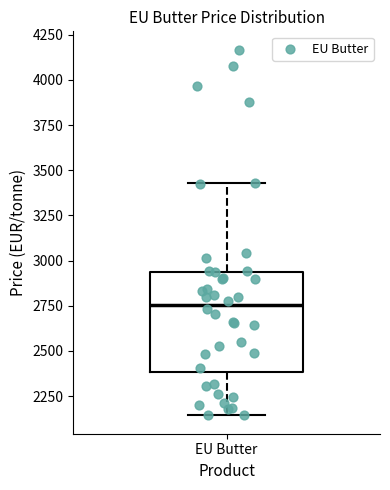

Where does the median line of the box for EU Butter sit on the y-axis? The values are not printed on the chart, so give them approximately, as read against the axis.

2750